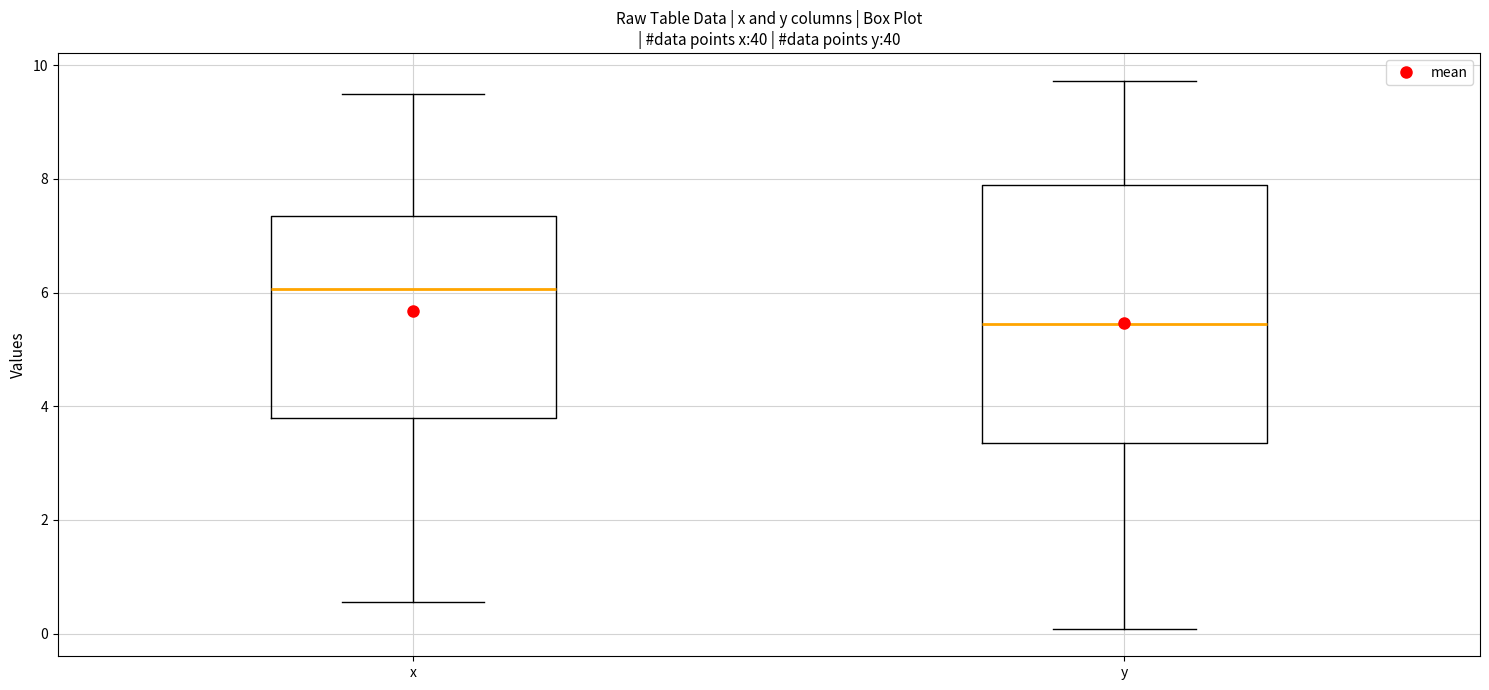

Reading left to right, read every box against the y-axis: the position of its median line, the range the box covers, and the ends of its whiskers. The values are not printed on the chart, so give them approximately, as read against the axis.

x: median 6.0, box 3.8 to 7.4, whiskers 0.6 to 9.4
y: median 5.4, box 3.4 to 7.8, whiskers 0.0 to 9.8